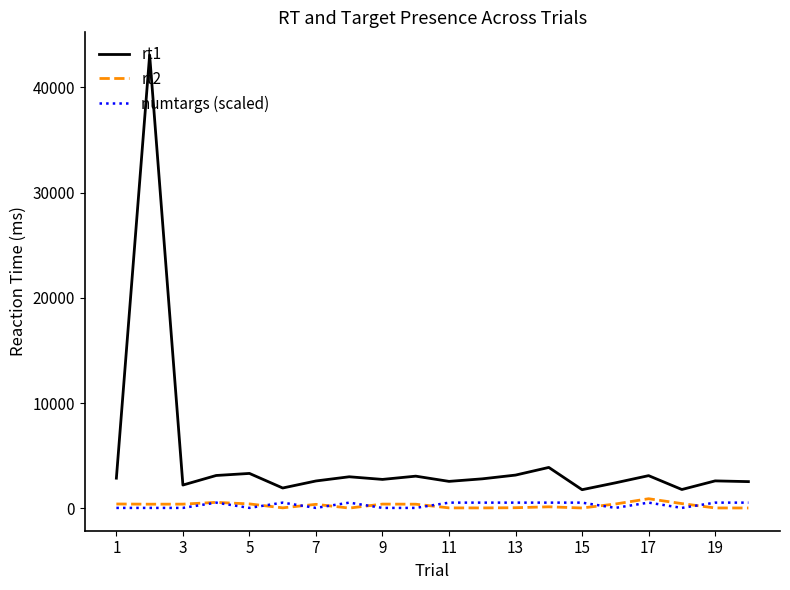

Which series has the largest range (max minus min)?

rt1